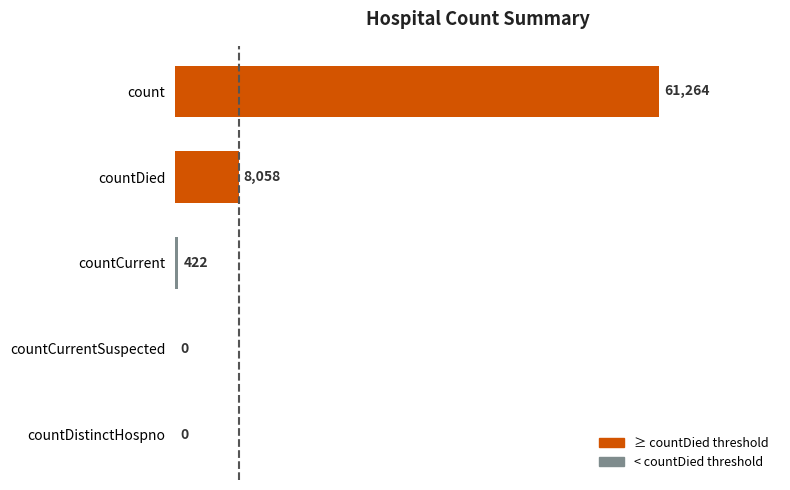

What is the average value?

13949